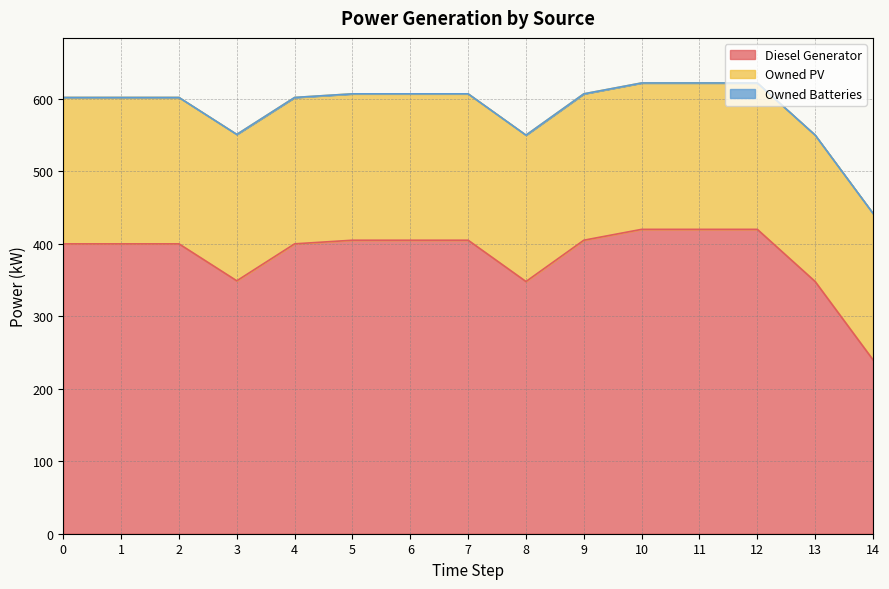

Reading left to right, list all the values displayed in this chart.

Diesel Generator: 400	400	400	349	400	405	405	405	348	405	420	420	420	348	240
Owned PV: 202	202	202	202	202	202	202	202	202	202	202	202	202	202	202
Owned Batteries: 0	0	0	0	0	0	0	0	0	0	0	0	0	0	0